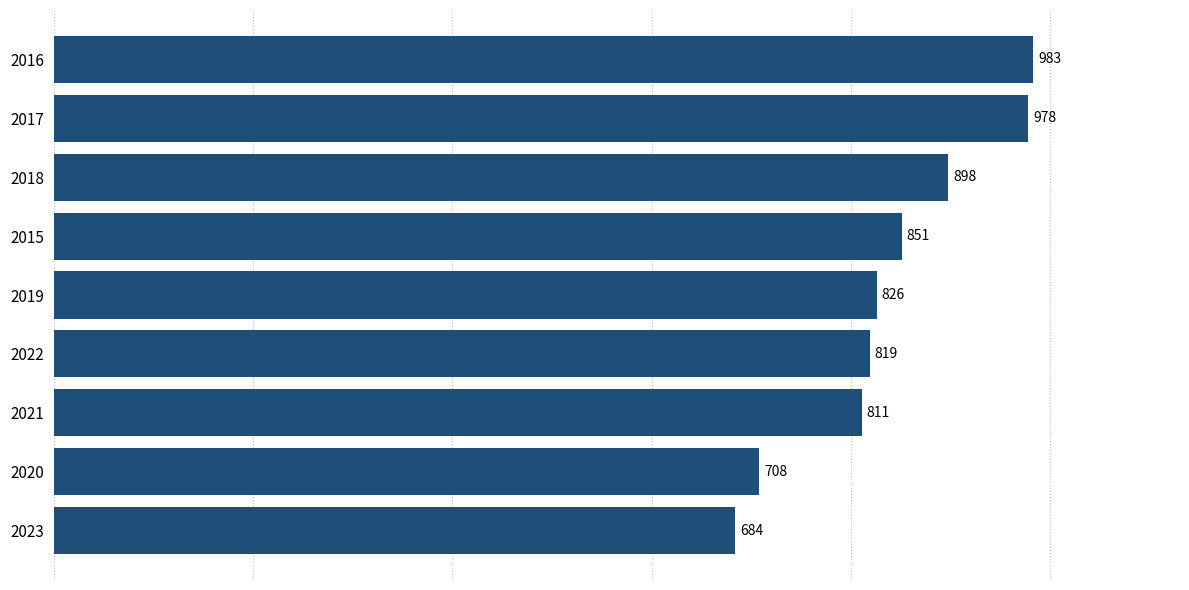

Does the chart contain stacked bars?

No